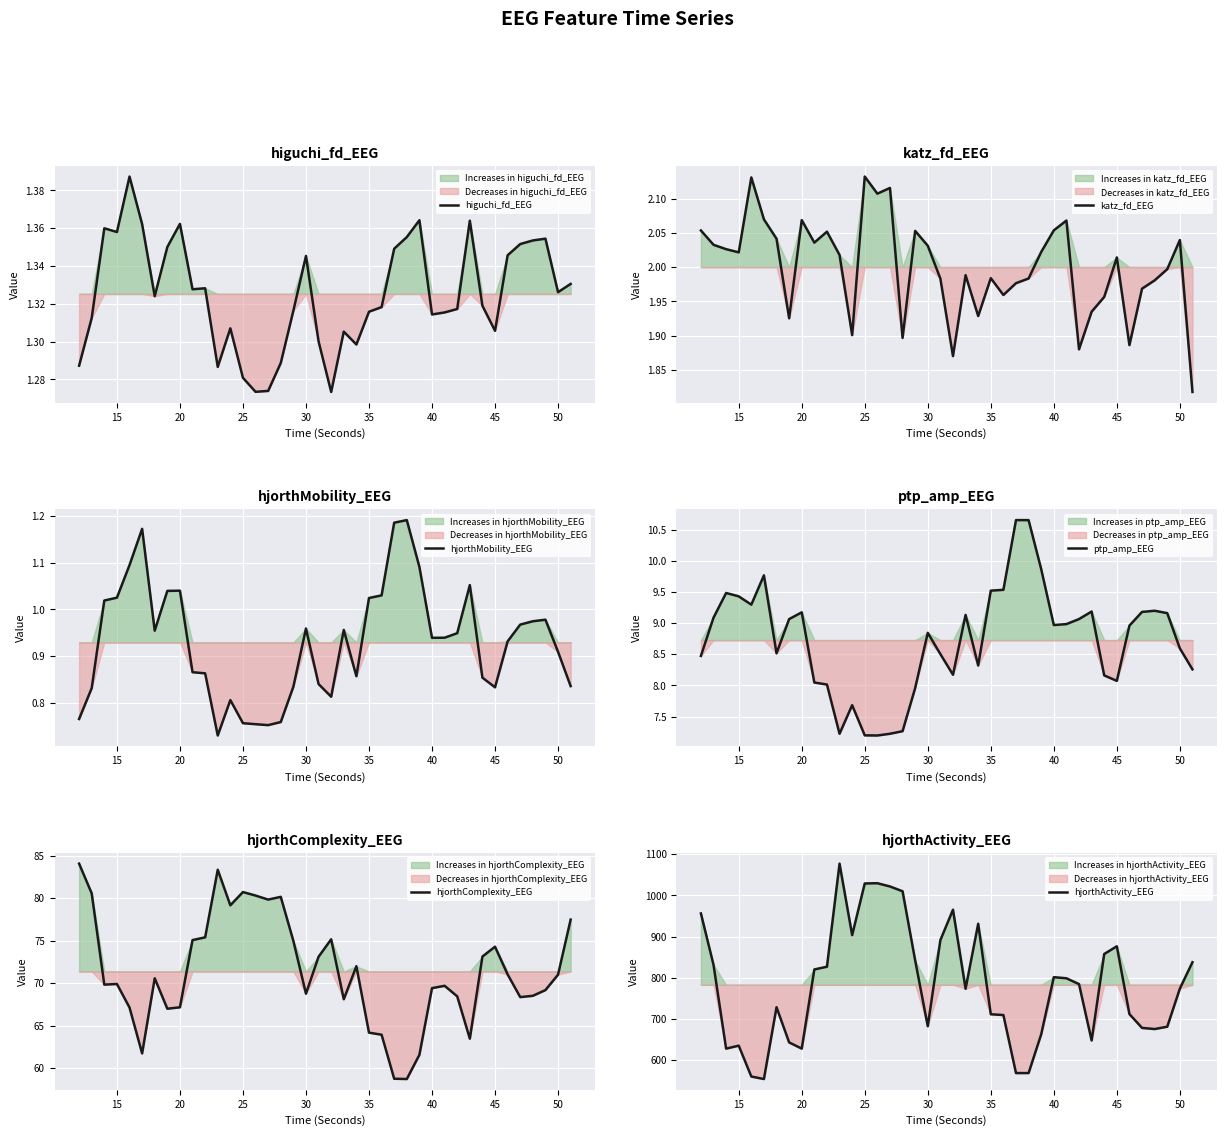

What is the minimum value for ptp_amp_EEG?

7.2